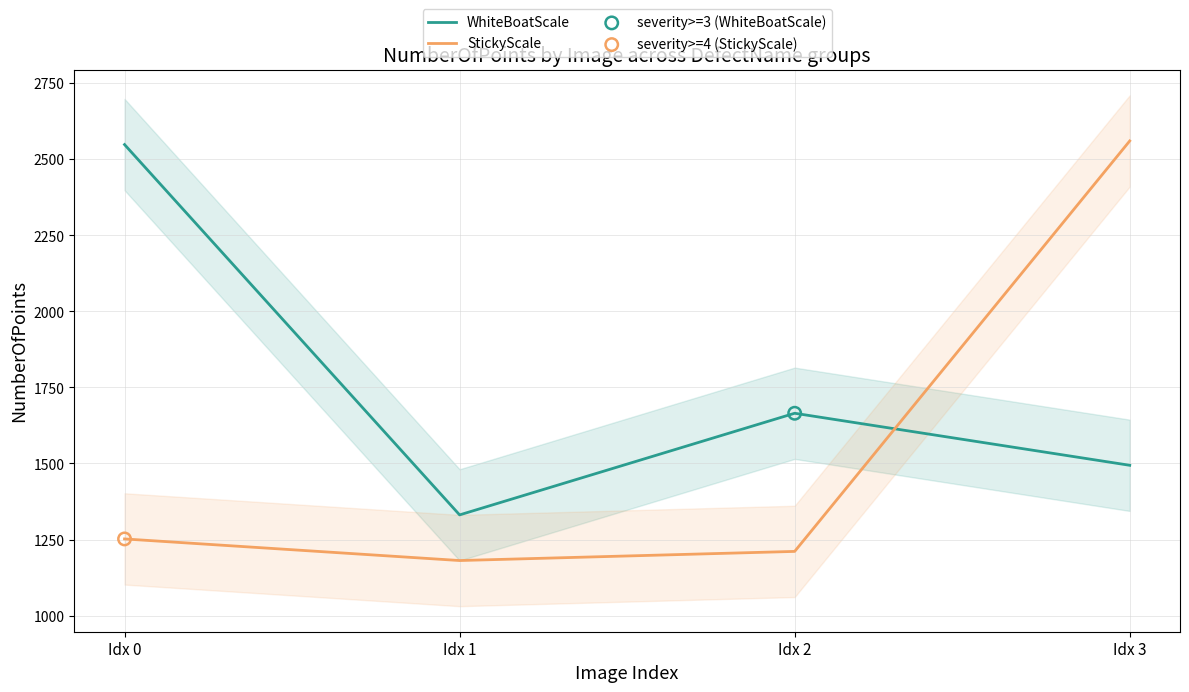

What is the total value across all series at Idx 3?

4054